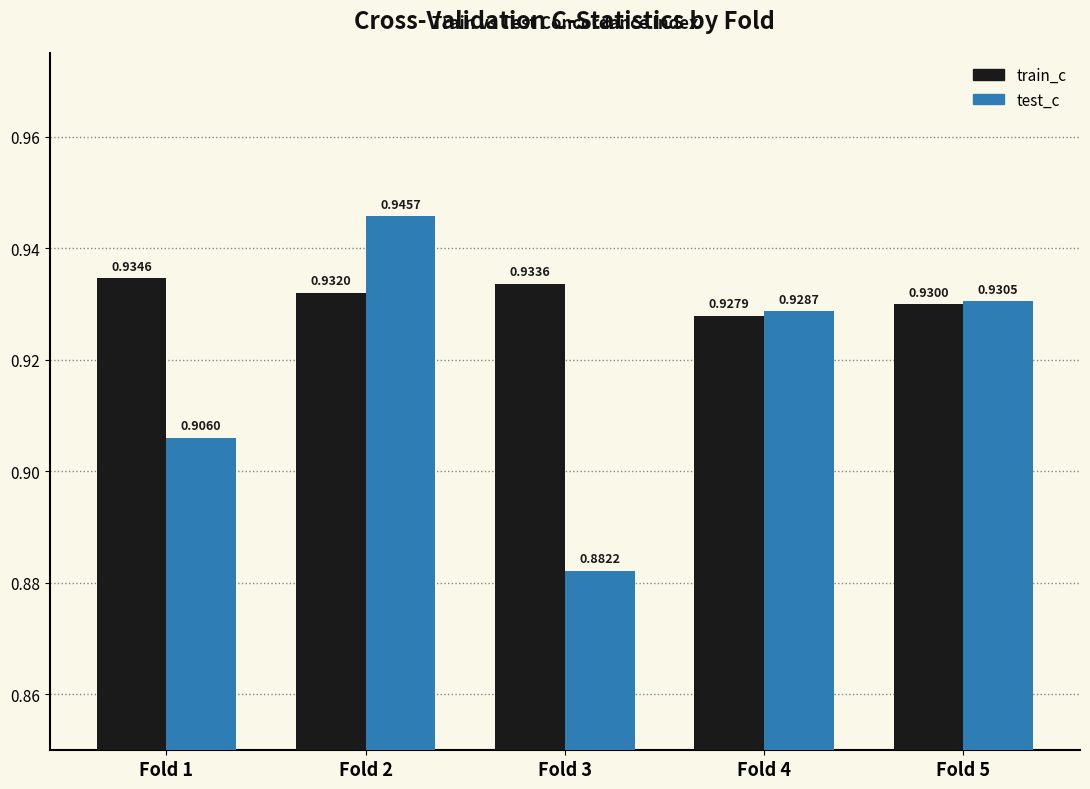

Rank the categories by train_c value from highest to lowest.

Fold 1, Fold 3, Fold 2, Fold 5, Fold 4